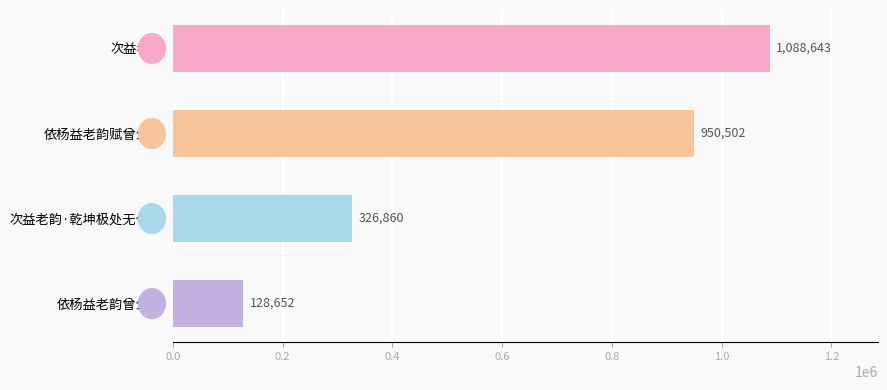

List the labels in order of value, smallest first.

依杨益老韵曾公岩, 次益老韵·乾坤极处无今古, 依杨益老韵赋曾公岩, 次益老韵